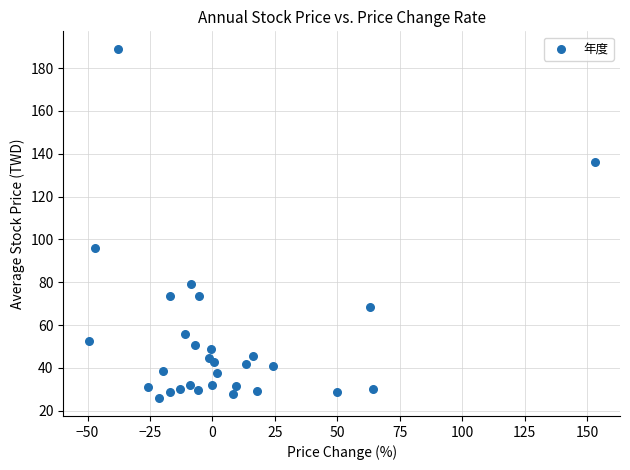

What Y value in the scatter plot is closest to 107?

96.2